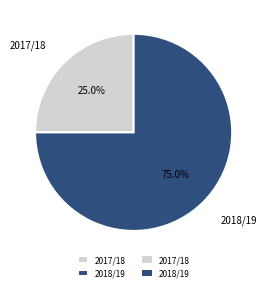

To the nearest percent, what portion does 2017/18 represent?

25%